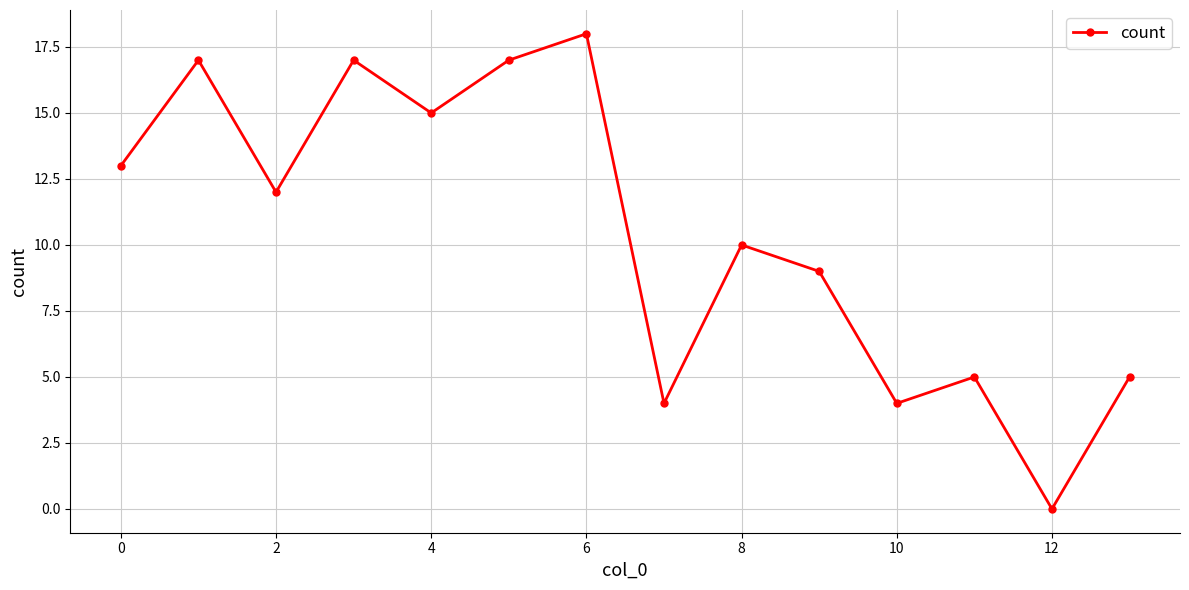

What is the average value?

10